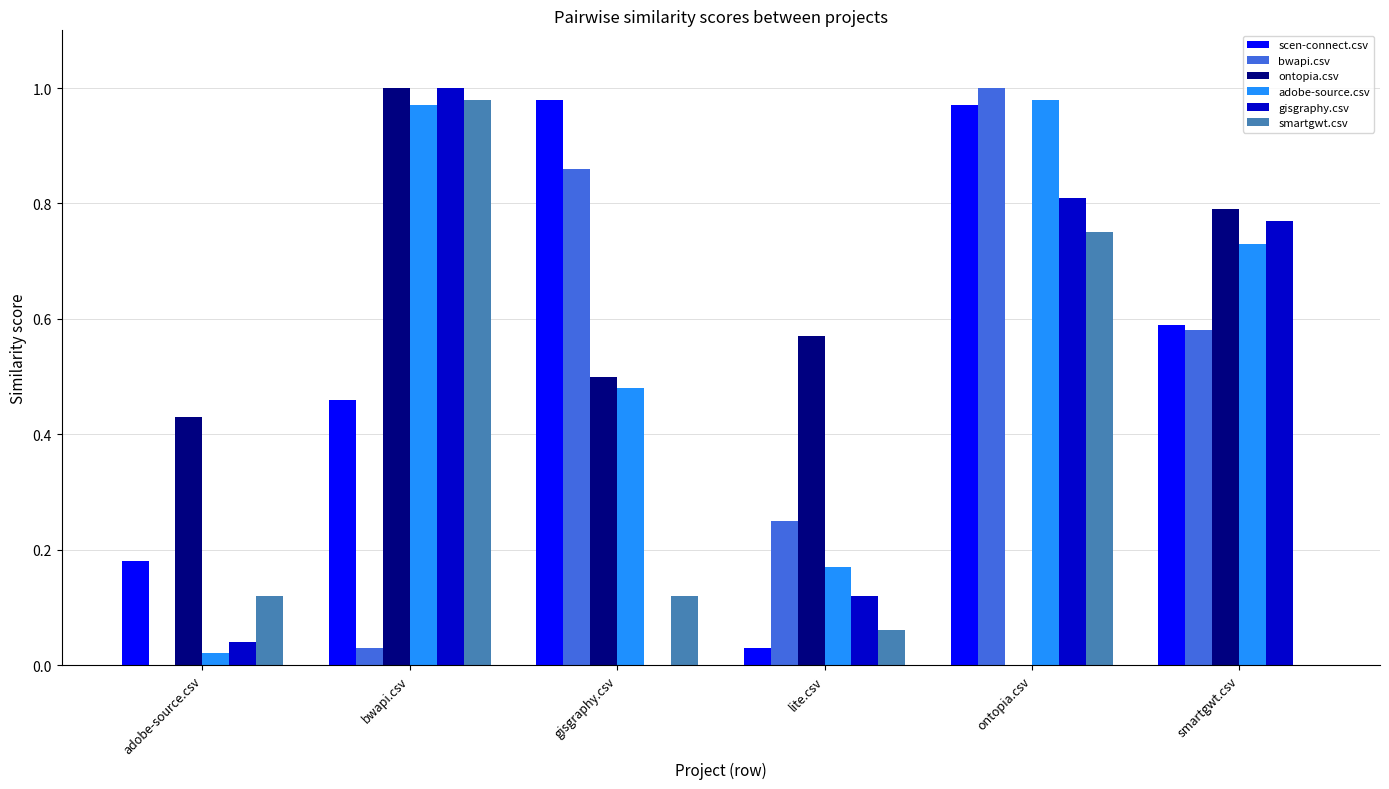

Between gisgraphy.csv and smartgwt.csv, which series saw the biggest shift?

gisgraphy.csv